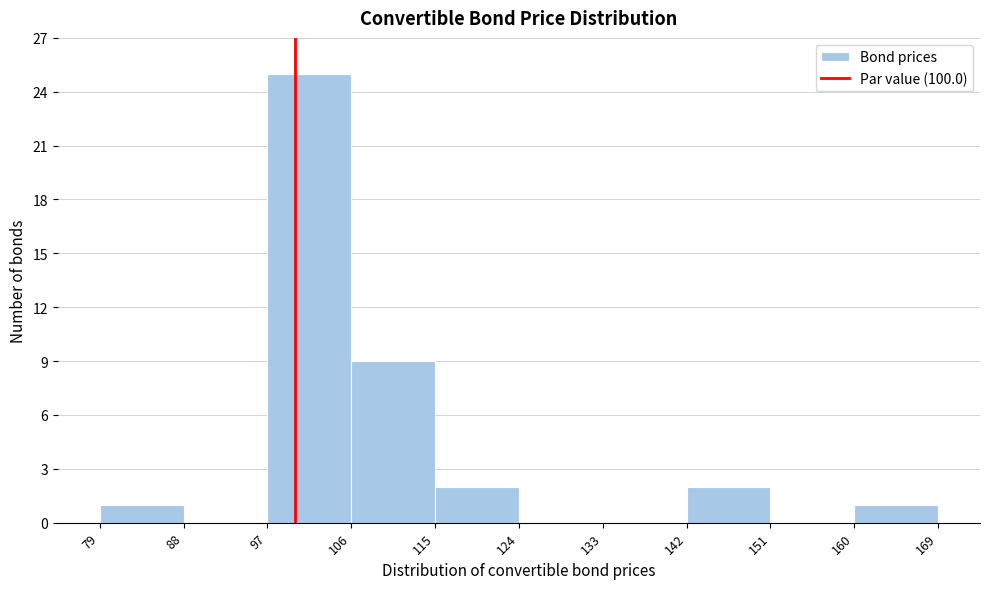

Over which range of the x-axis is the bar tallest?

97 to 106